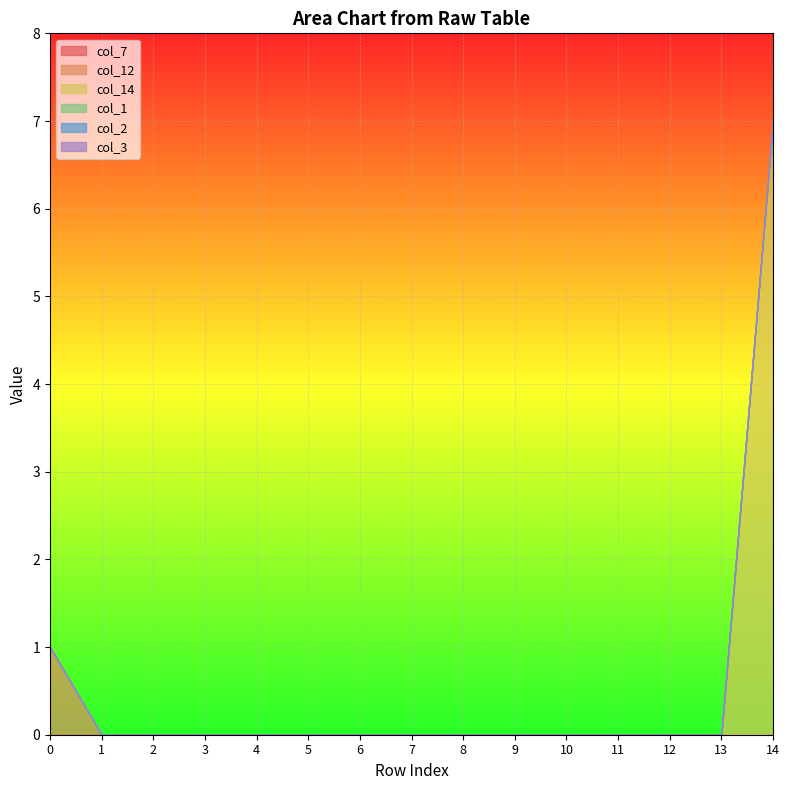

How many categories are shown in the chart?

15